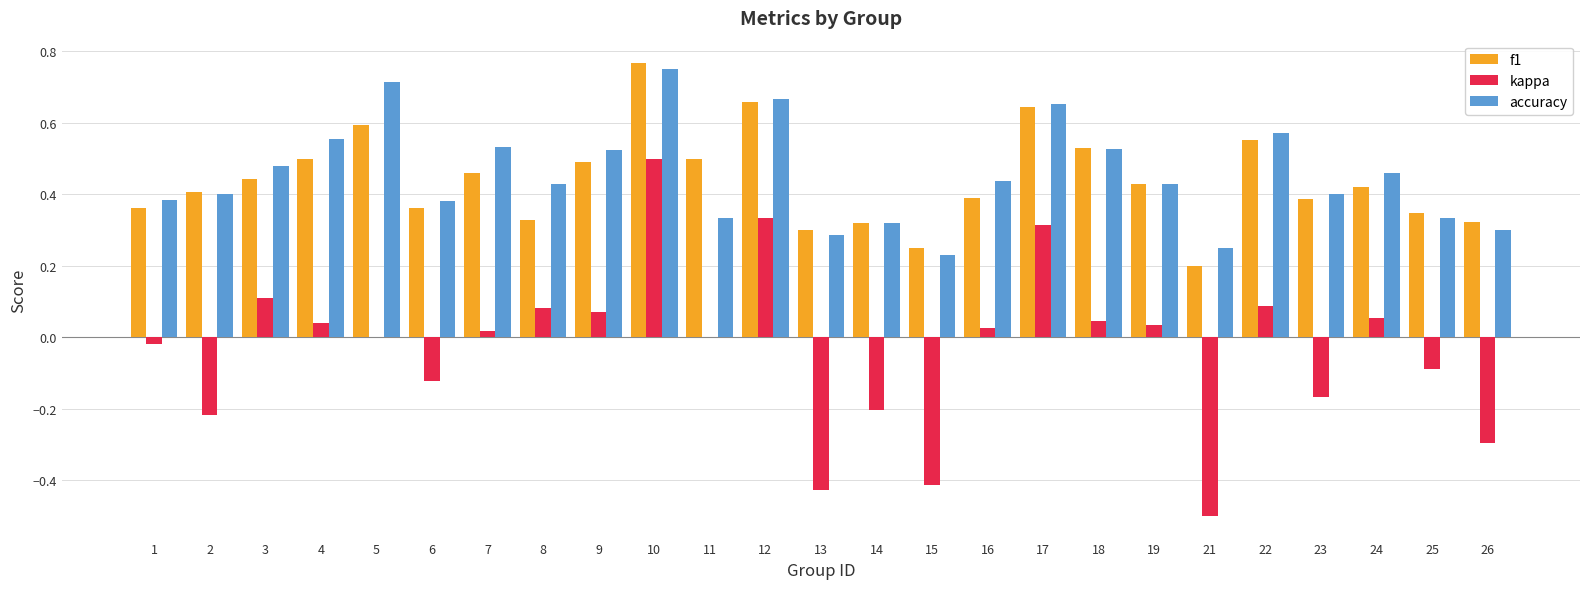

Are the bars grouped side by side (vs. stacked)?

Yes